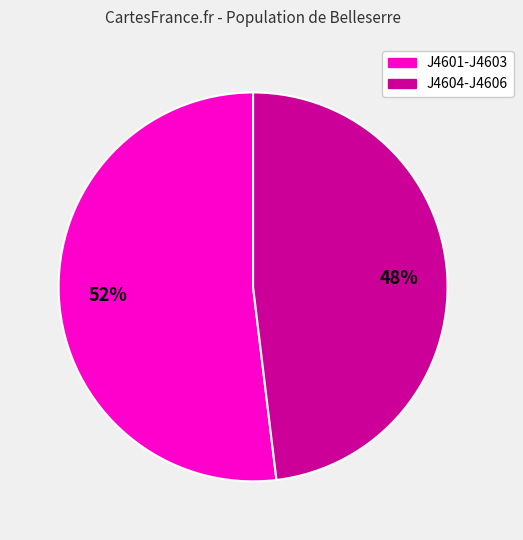

Is there any slice that represents more than half of the pie?

Yes